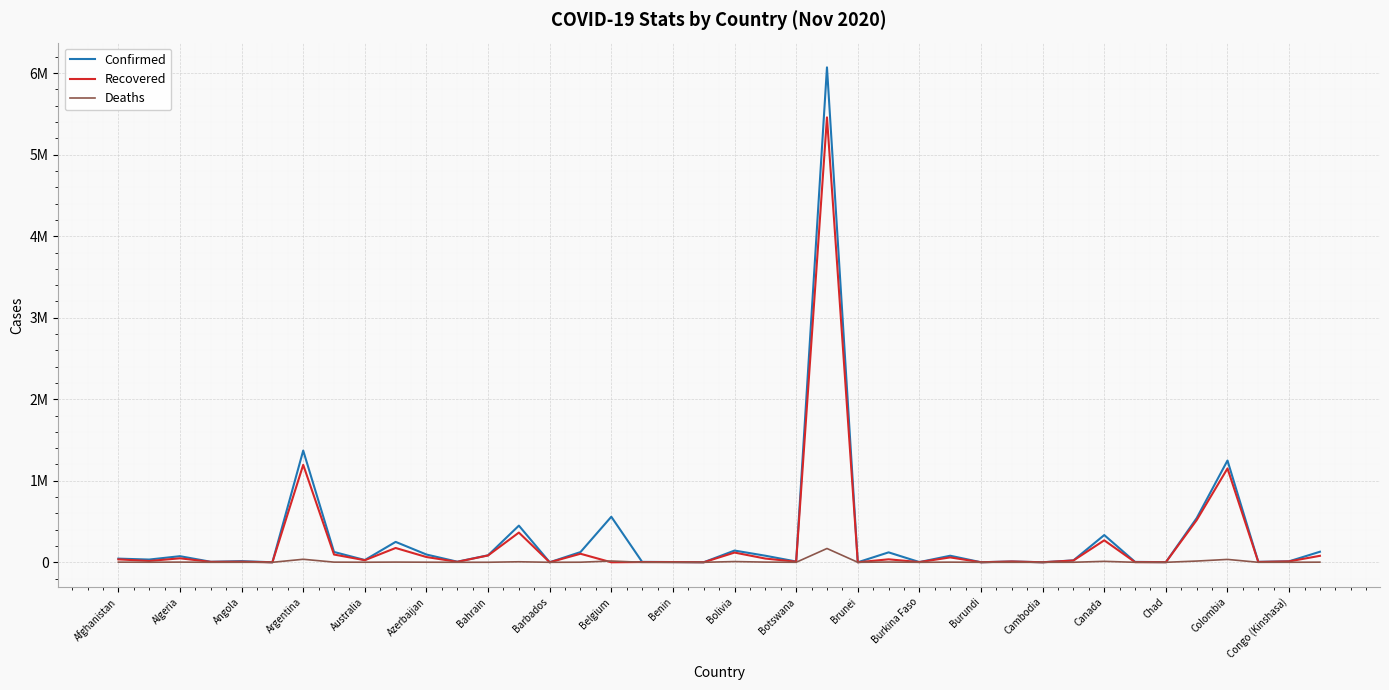

True or false: Confirmed and Deaths intersect in this chart.

False